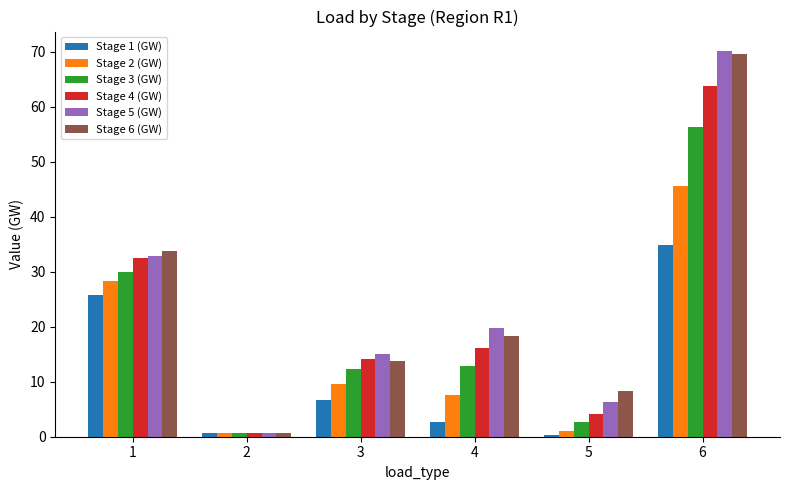

What is the greatest value displayed?

70.2